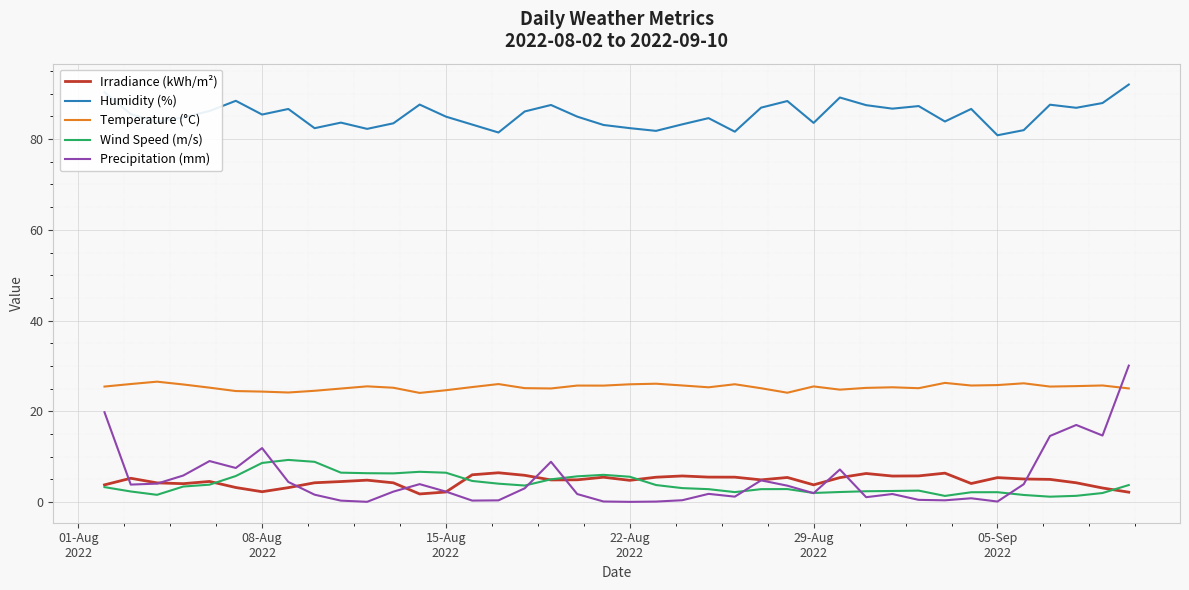

What is the maximum value for Temperature (°C)?

26.5